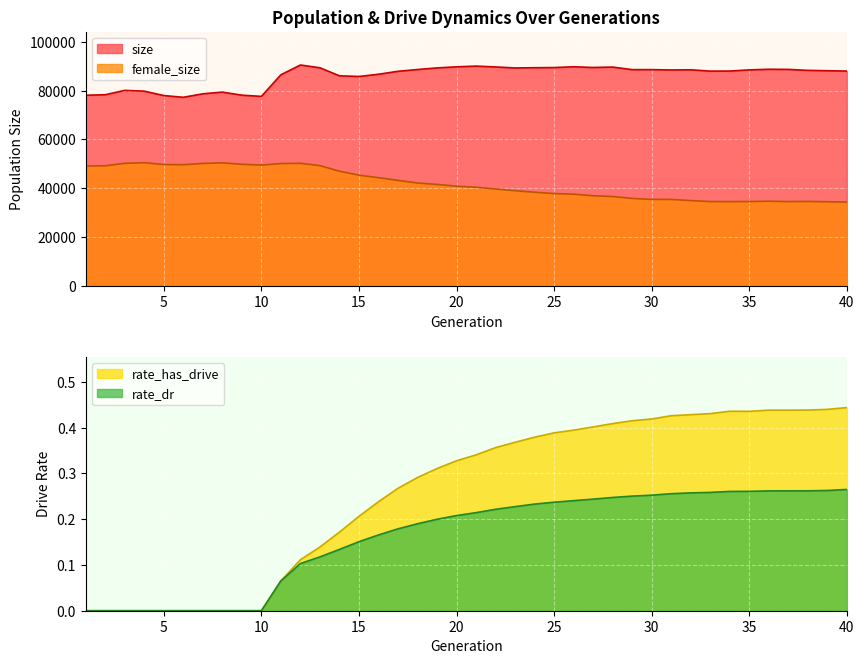

What is the average value of the size series?

86088